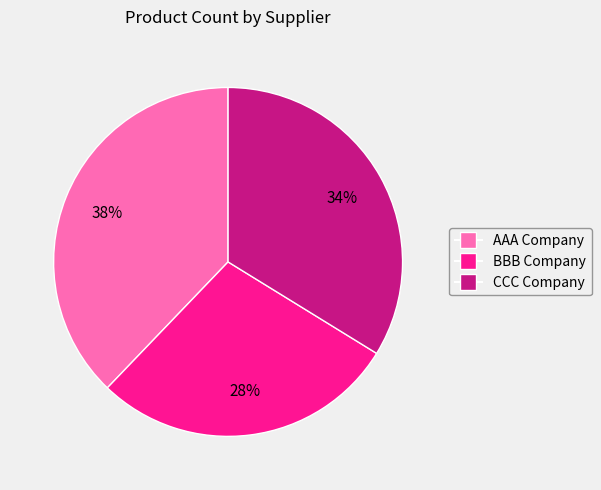

The CCC Company slice represents 22% of the pie. True or false?

False